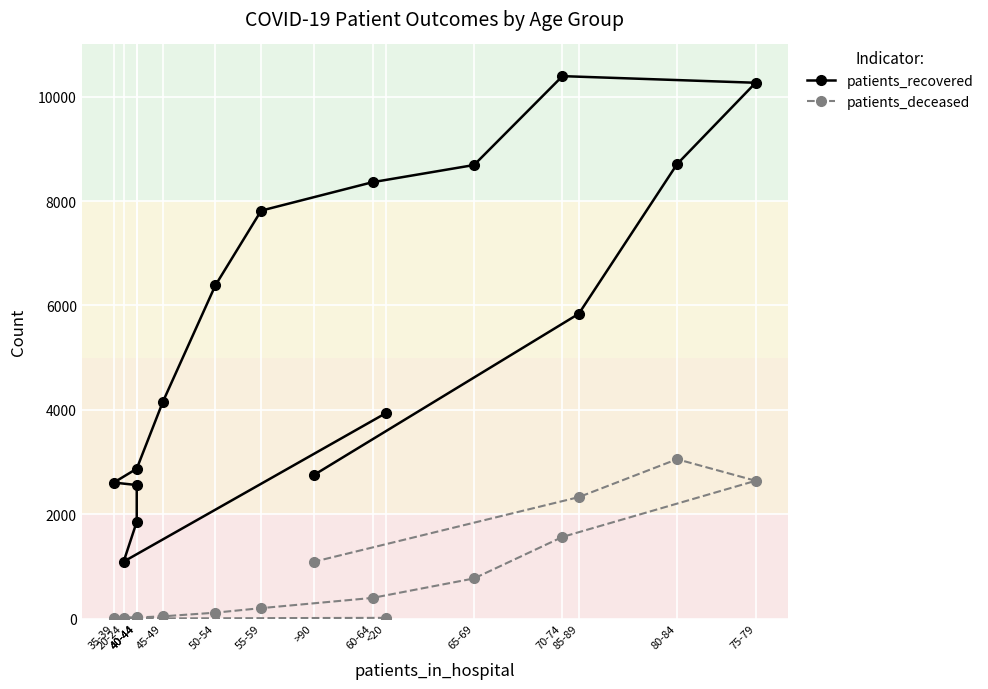

What is the maximum value for patients_recovered?

10393